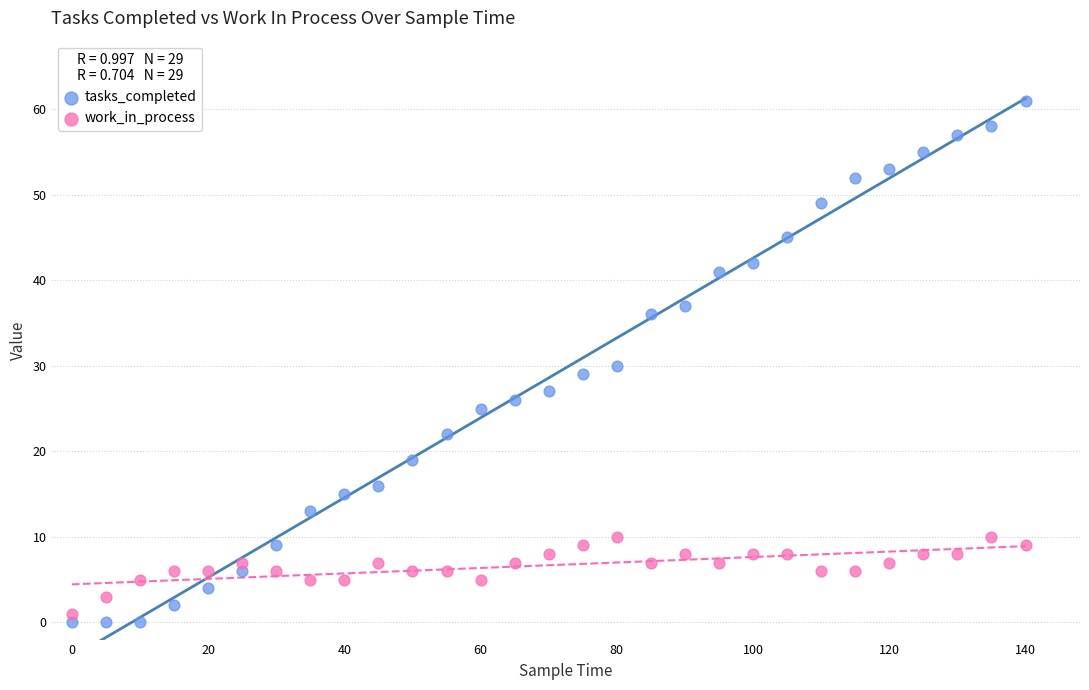

Across all data points, what is the range of X values (max minus min)?

140